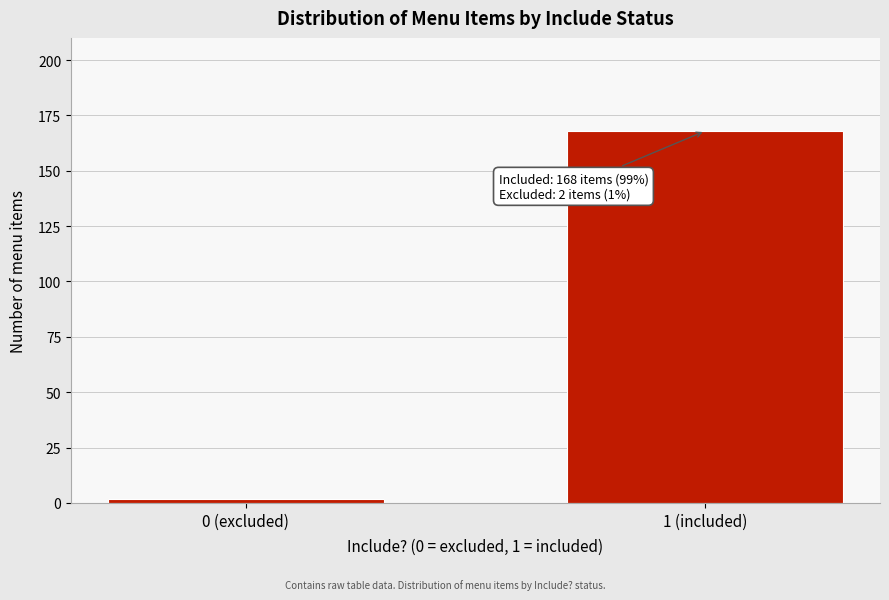

Reading left to right, extract all data points from this chart.

2	168